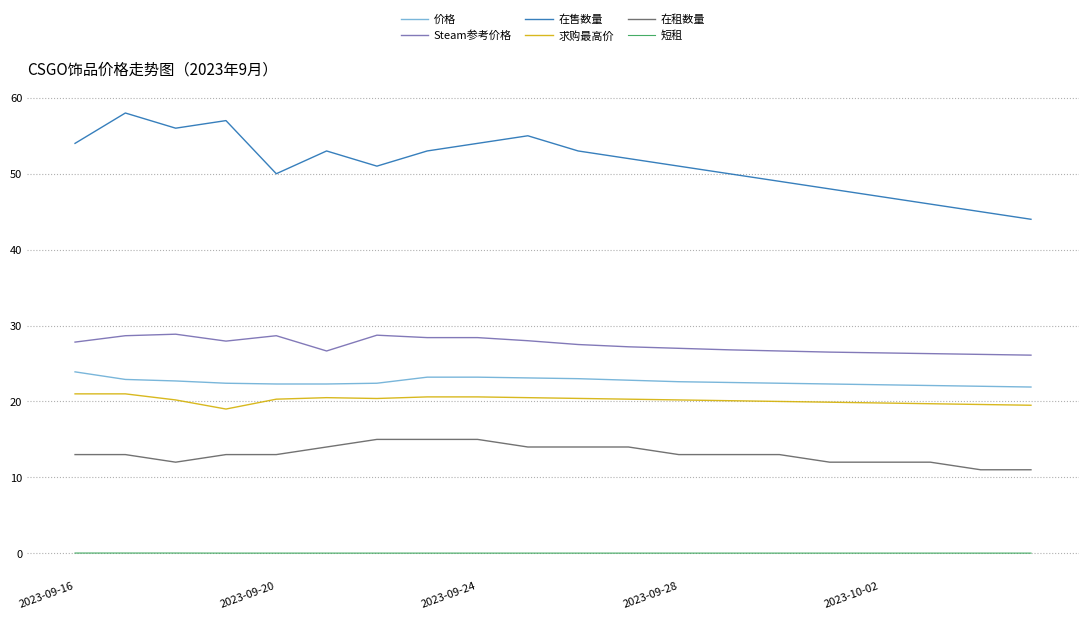

Which series has the largest range (max minus min)?

在售数量